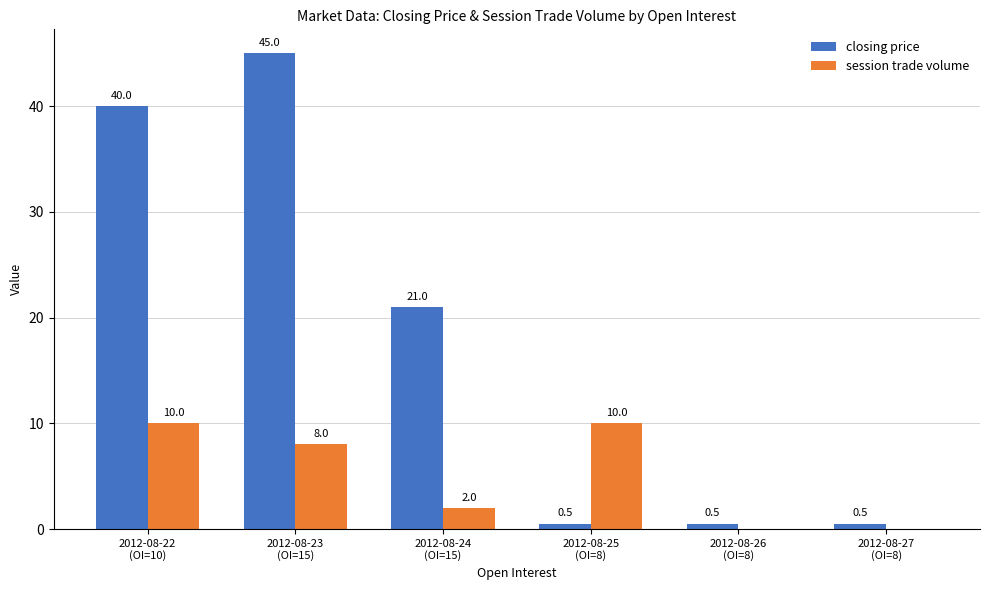

Reading left to right, transcribe all the data shown in this chart.

closing price: 2012-08-22
(OI=10)=40.0	2012-08-23
(OI=15)=45.0	2012-08-24
(OI=15)=21.0	2012-08-25
(OI=8)=0.5	2012-08-26
(OI=8)=0.5	2012-08-27
(OI=8)=0.5
session trade volume: 2012-08-22
(OI=10)=10.0	2012-08-23
(OI=15)=8.0	2012-08-24
(OI=15)=2.0	2012-08-25
(OI=8)=10.0	2012-08-26
(OI=8)=0.0	2012-08-27
(OI=8)=0.0